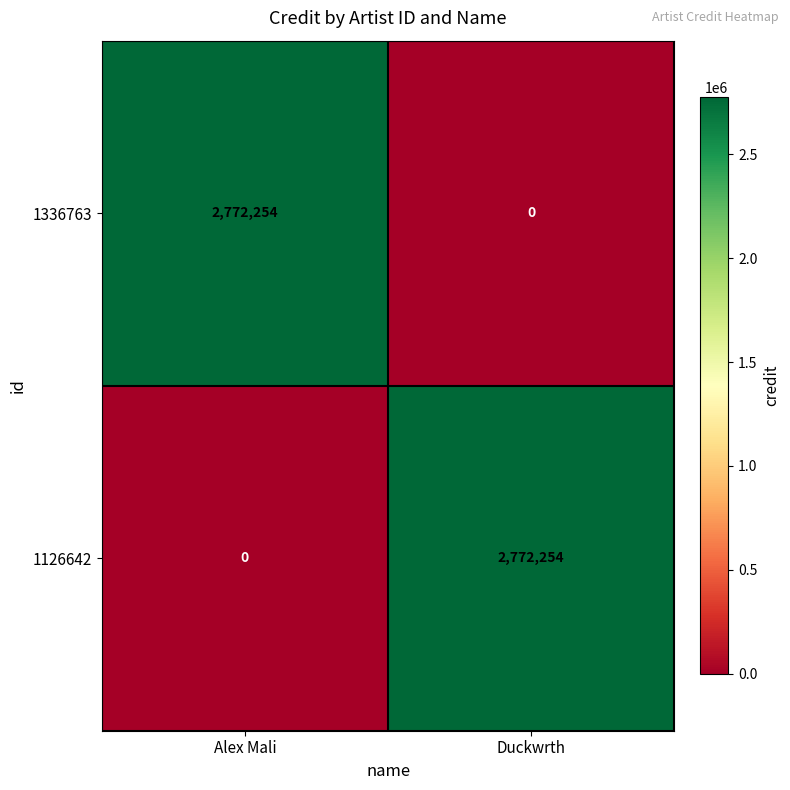

What is the sum of all 1336763 values?

2772254